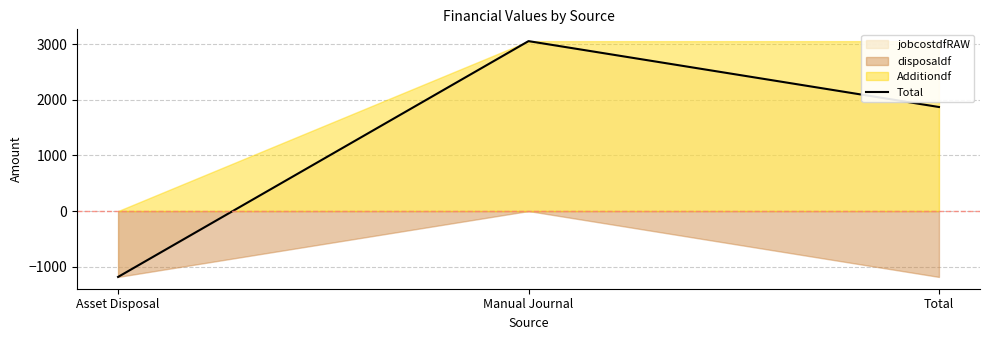

How many positive values are there?

2